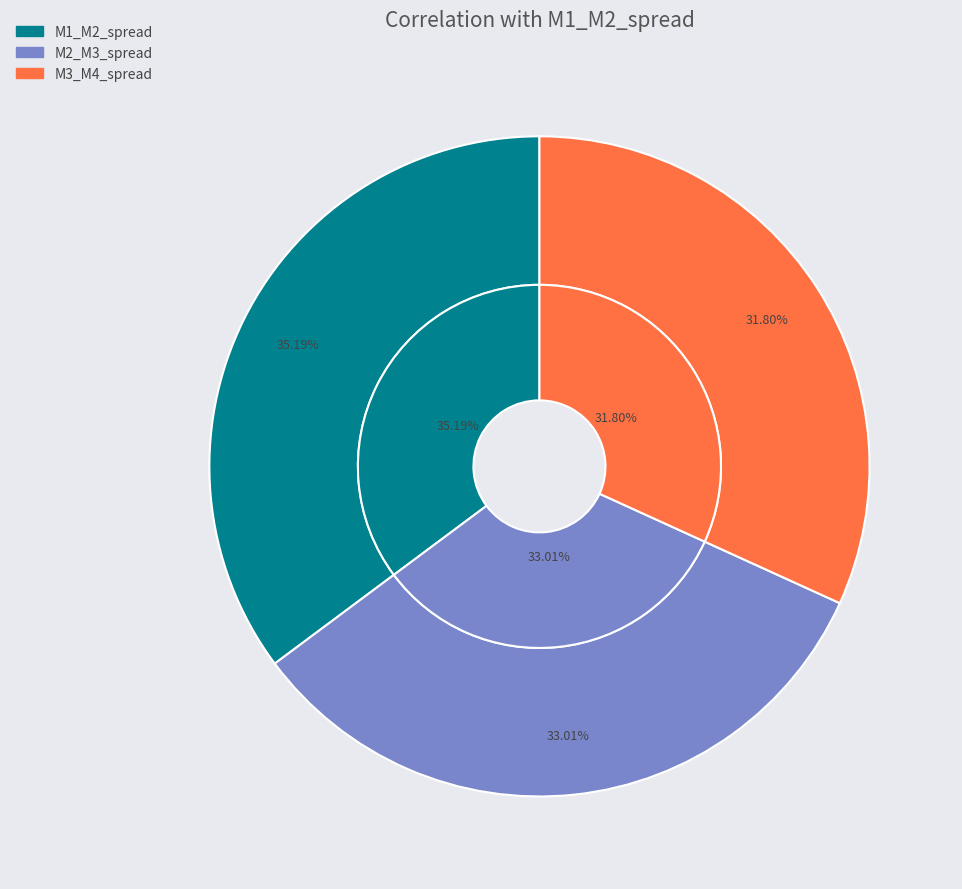

What portion of the pie excludes M3_M4_spread?

68.2%